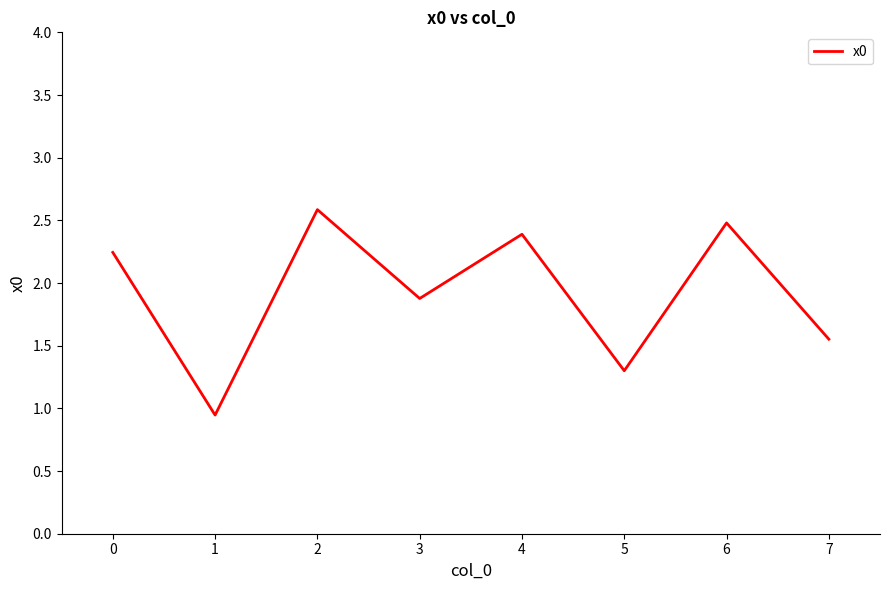

Does the chart display data point markers on the line(s)?

No